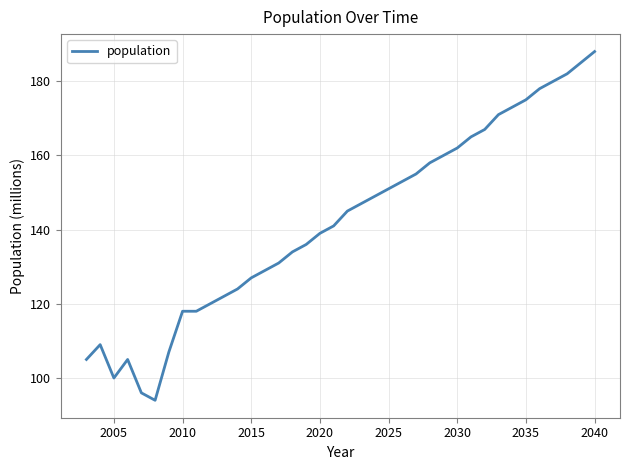

What is the minimum value shown in the chart?

94